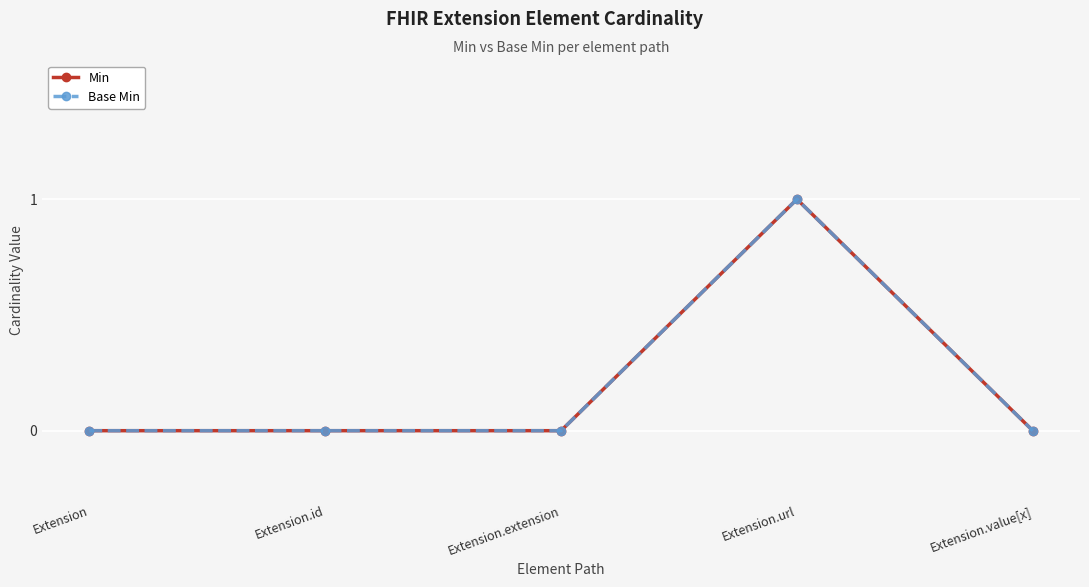

At how many categories does at least one series exceed 0?

1